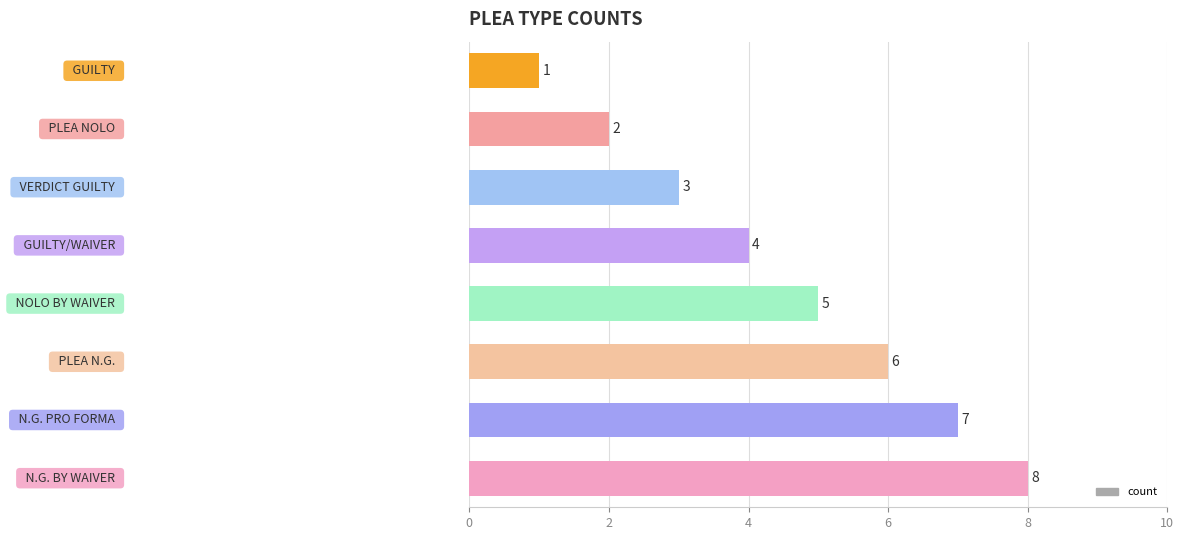

How many values are between 3 and 7?

5